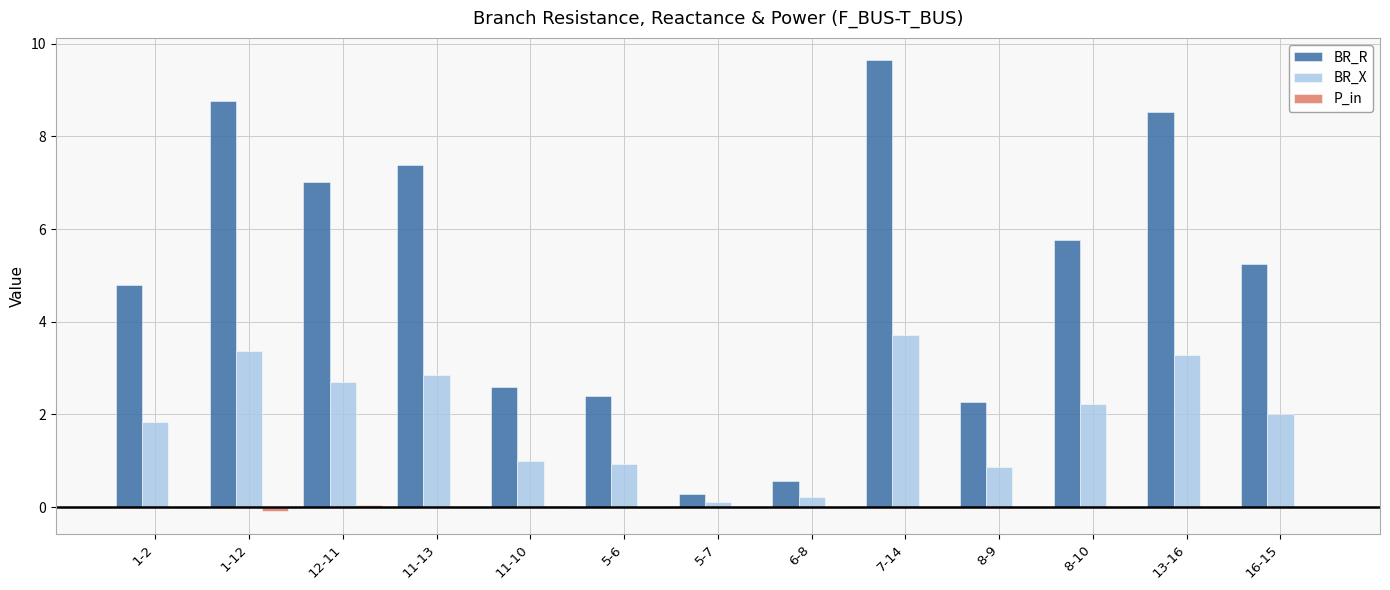

At which category is the sum across all series the highest?

7-14